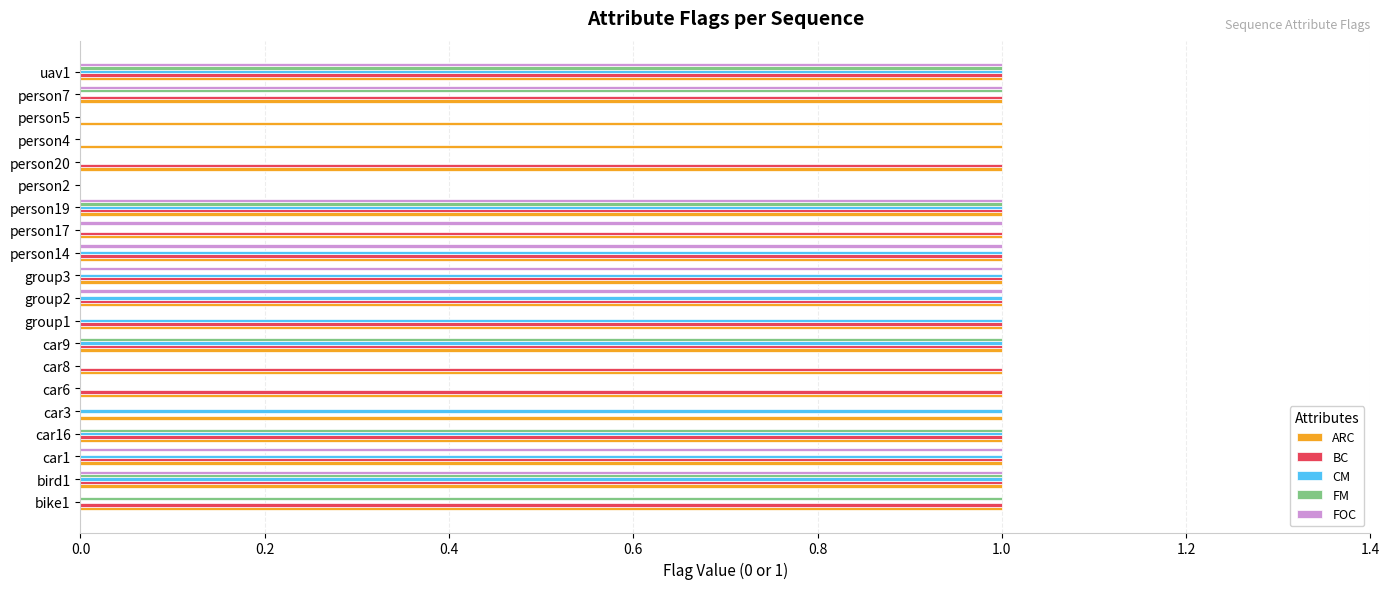

Between group1 and group3, which series saw the biggest shift?

FOC